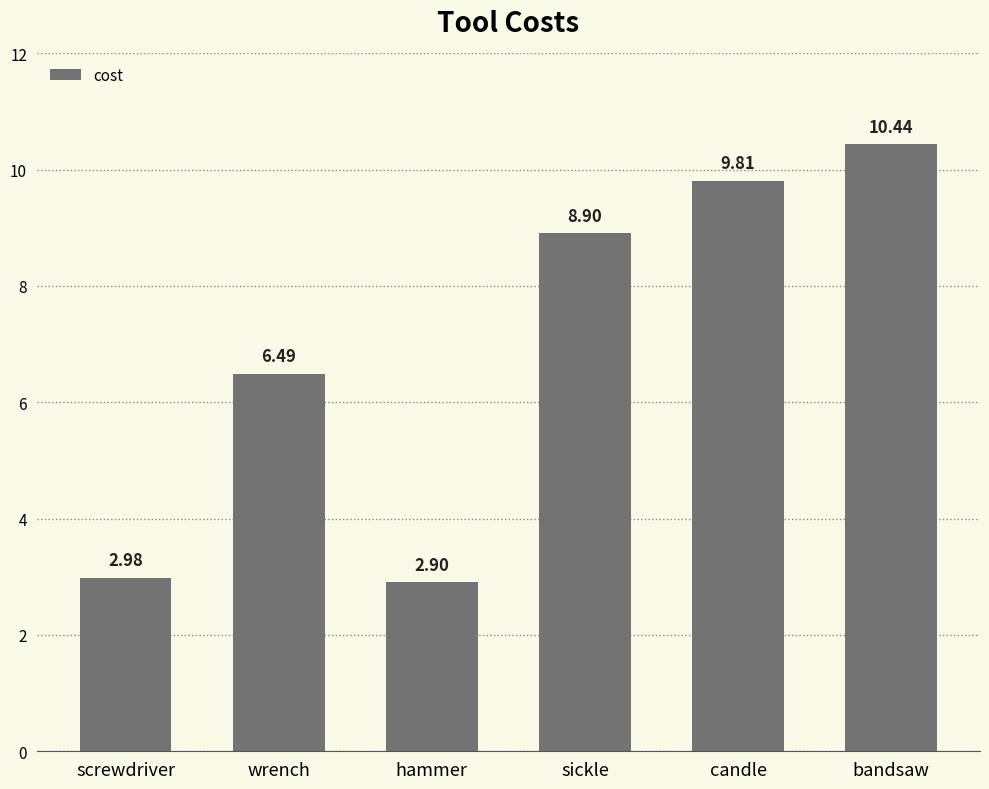

What is the change in value from wrench to sickle?

+2.4